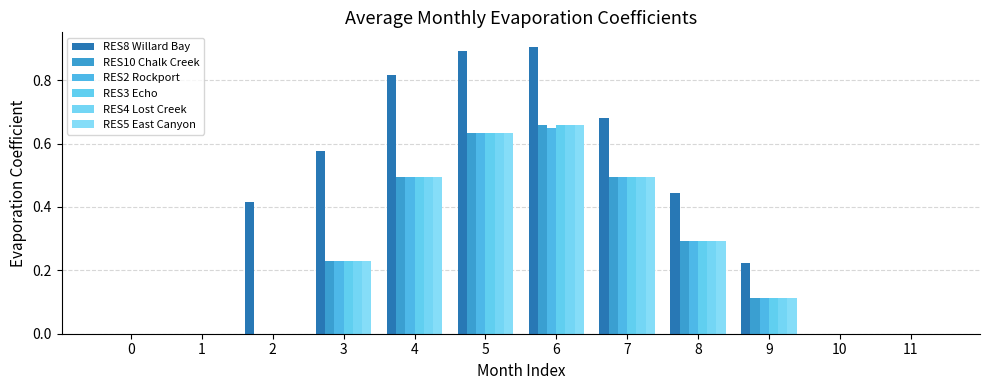

List the series in order of their peak value, highest first.

RES8 Willard Bay, RES10 Chalk Creek, RES3 Echo, RES4 Lost Creek, RES5 East Canyon, RES2 Rockport